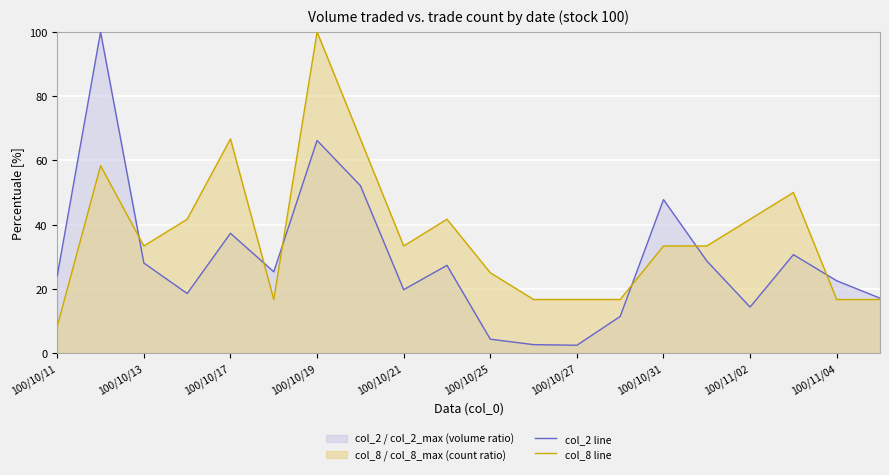

What is the spread (max minus min) of values at 100/10/25?

20.7